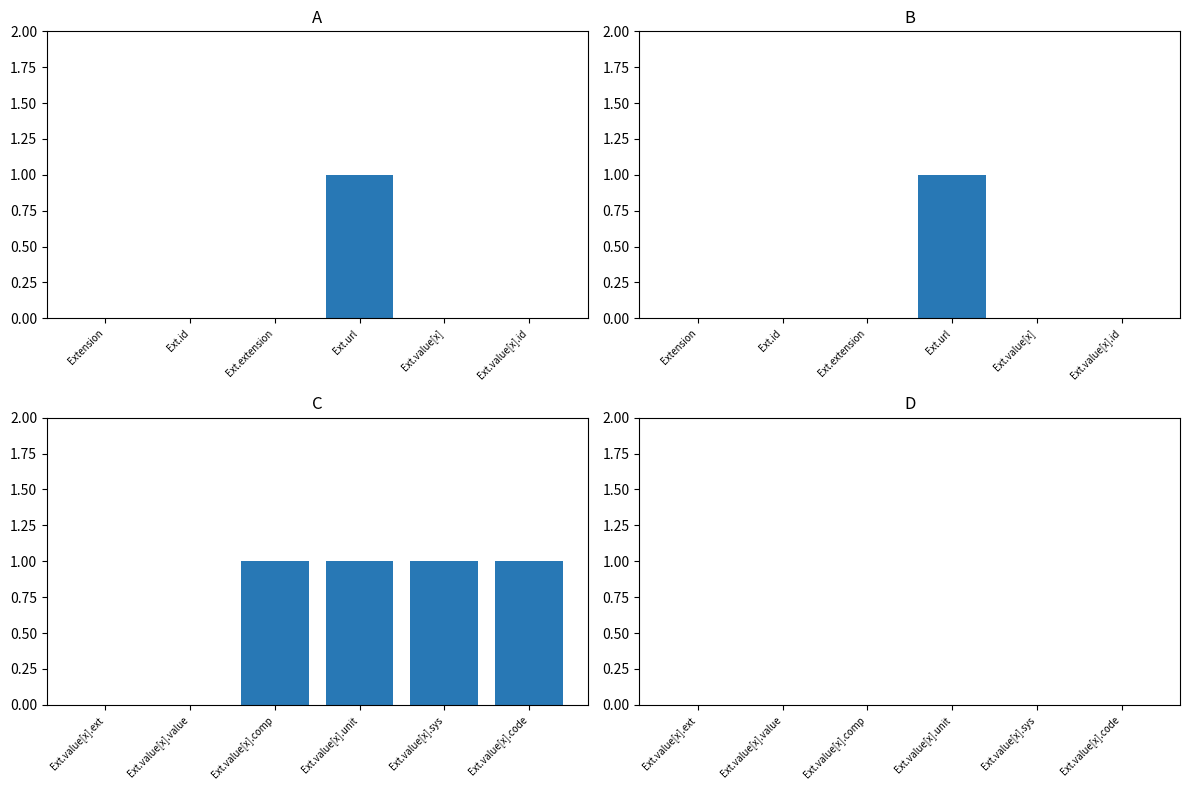

Are the bars grouped side by side (vs. stacked)?

Yes